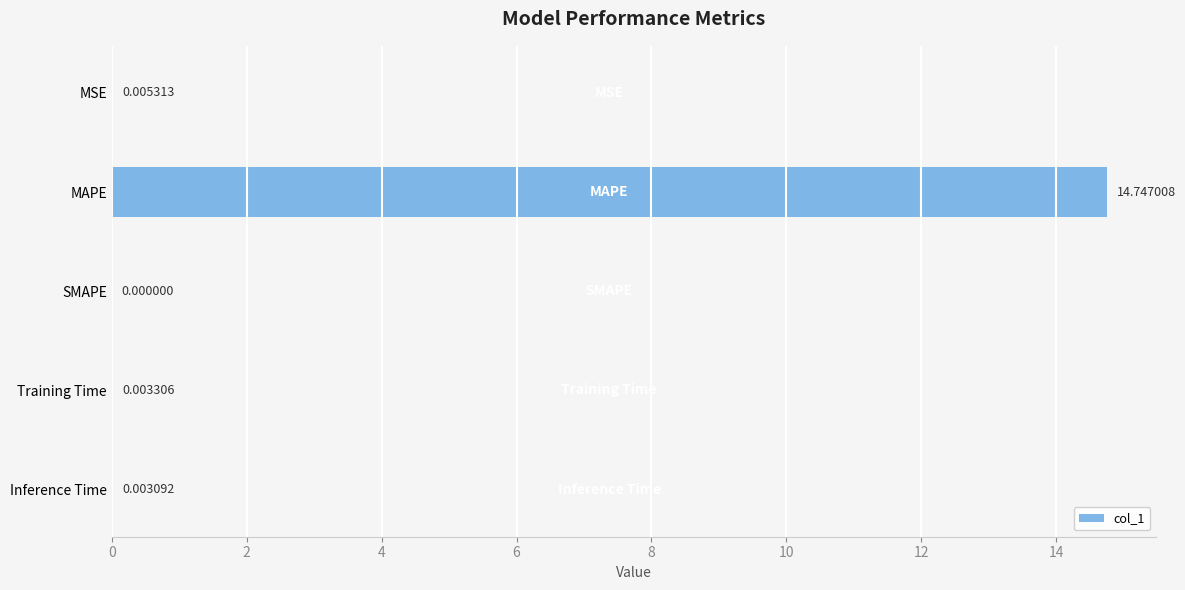

Where is the data nearest to the value 7?

MSE